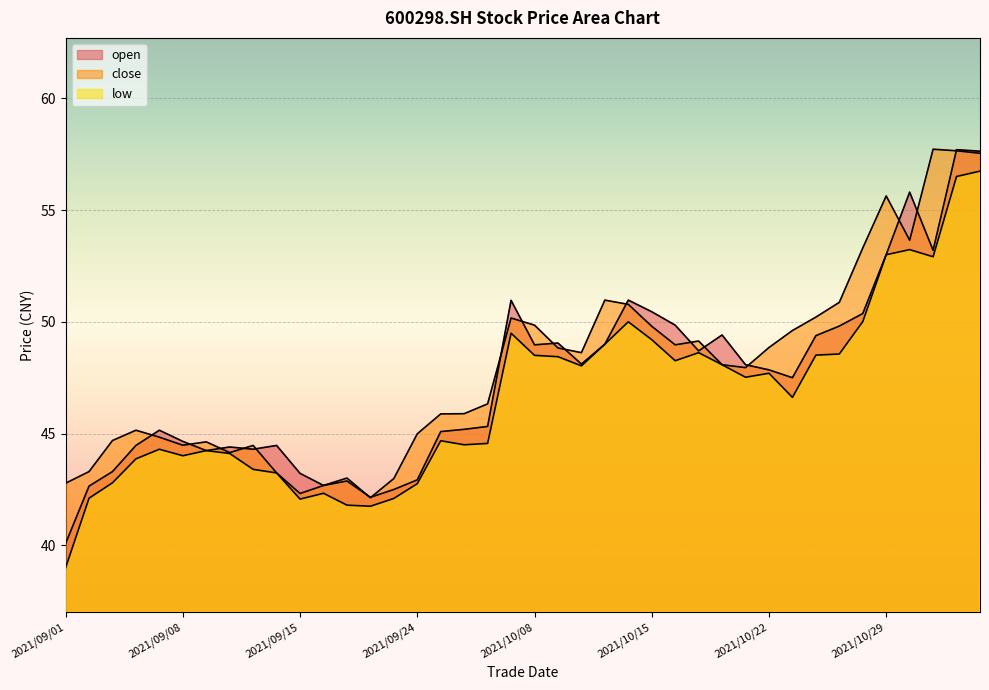

What is the spread (max minus min) of values at 2021/10/14?

1.0